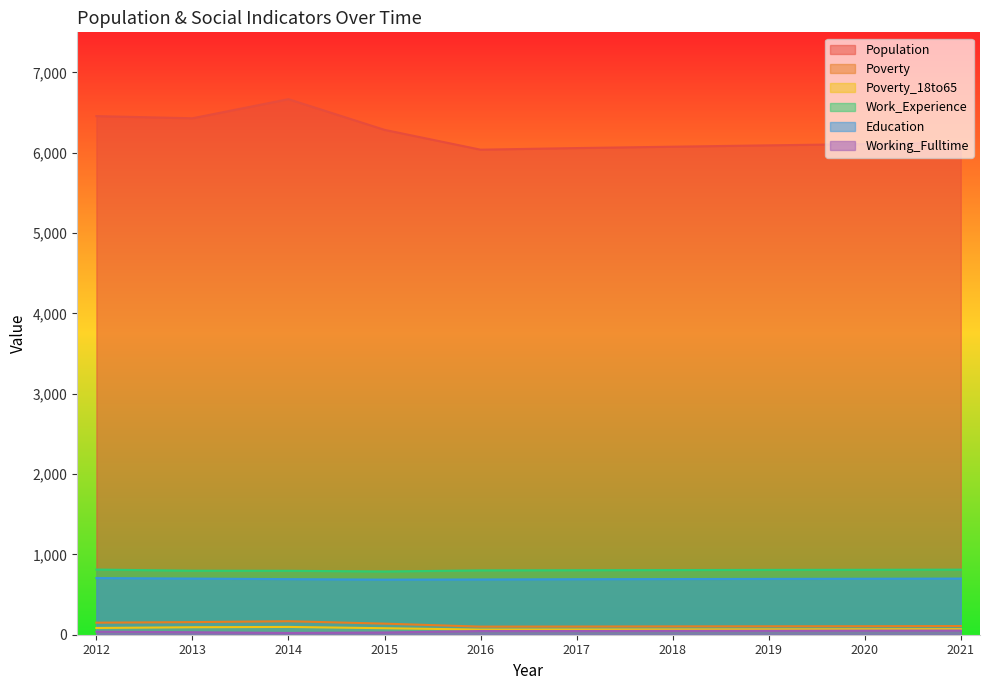

Rank the series by their maximum value, from lowest to highest.

Working_Fulltime, Poverty_18to65, Poverty, Education, Work_Experience, Population